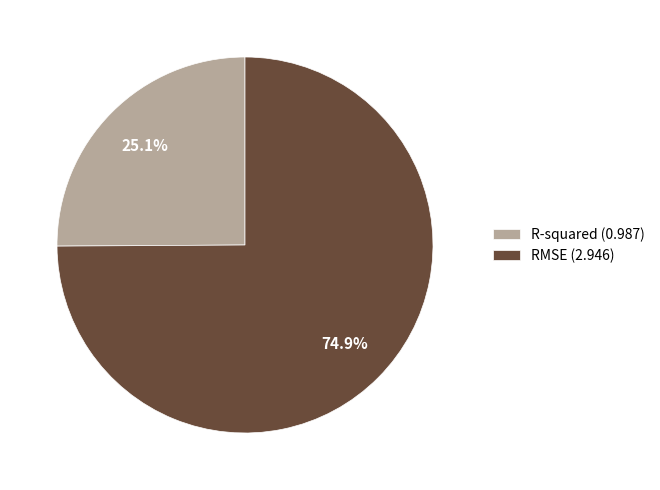

To the nearest percent, what portion does R-squared represent?

25%